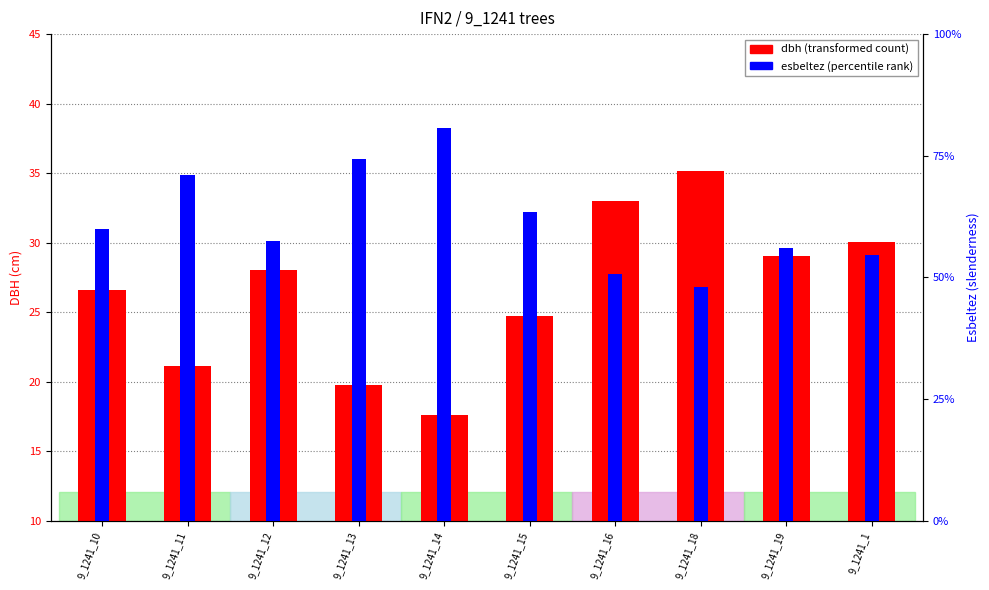

What is the value of the dbh bar at the 10th from the left?

30.1